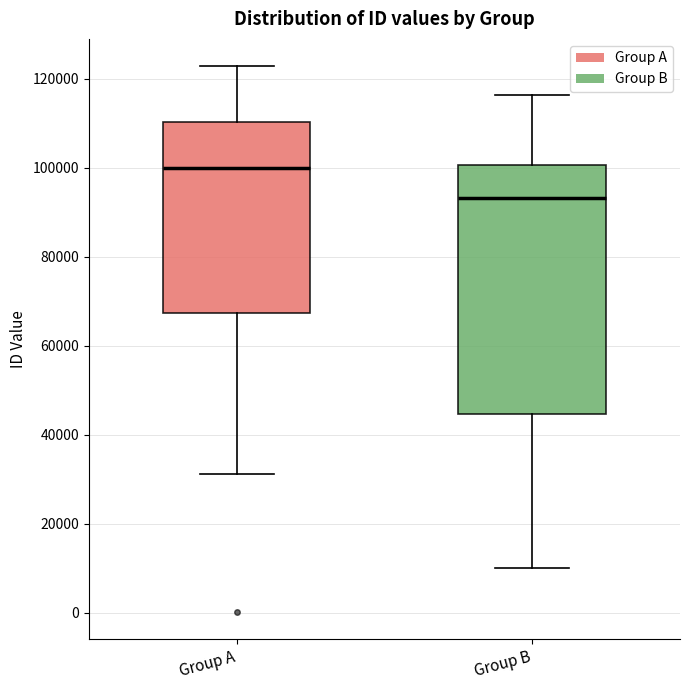

Reading left to right, transcribe this box plot: for each box, give where its median line is, the range the box spans, and where its two whiskers end, as read against the y-axis. The values are not printed on the chart, so give them approximately, as read against the axis.

Group A: median 100000, box 68000 to 110000, whiskers 32000 to 122000
Group B: median 94000, box 44000 to 100000, whiskers 10000 to 116000